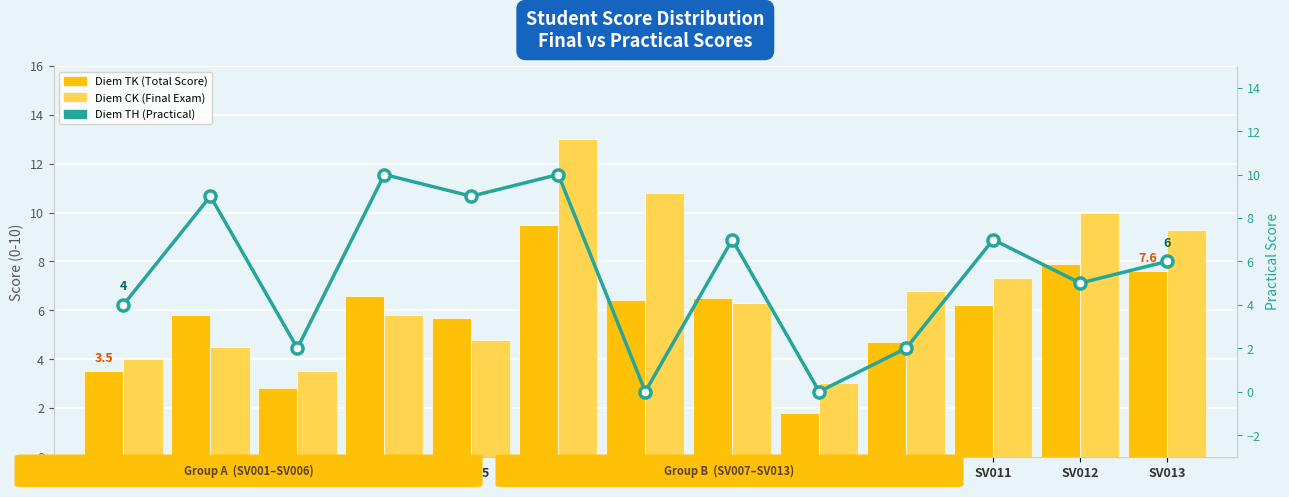

Read the Diem TK value at SV010.

4.7